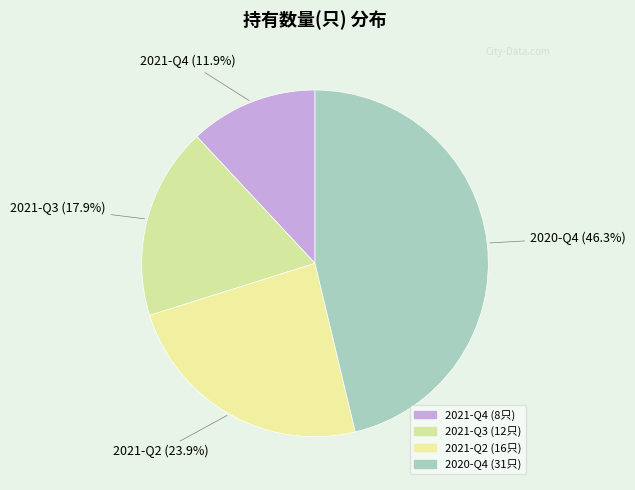

To the nearest percent, what is the combined percentage of 2021-Q2 and 2020-Q4?

70%